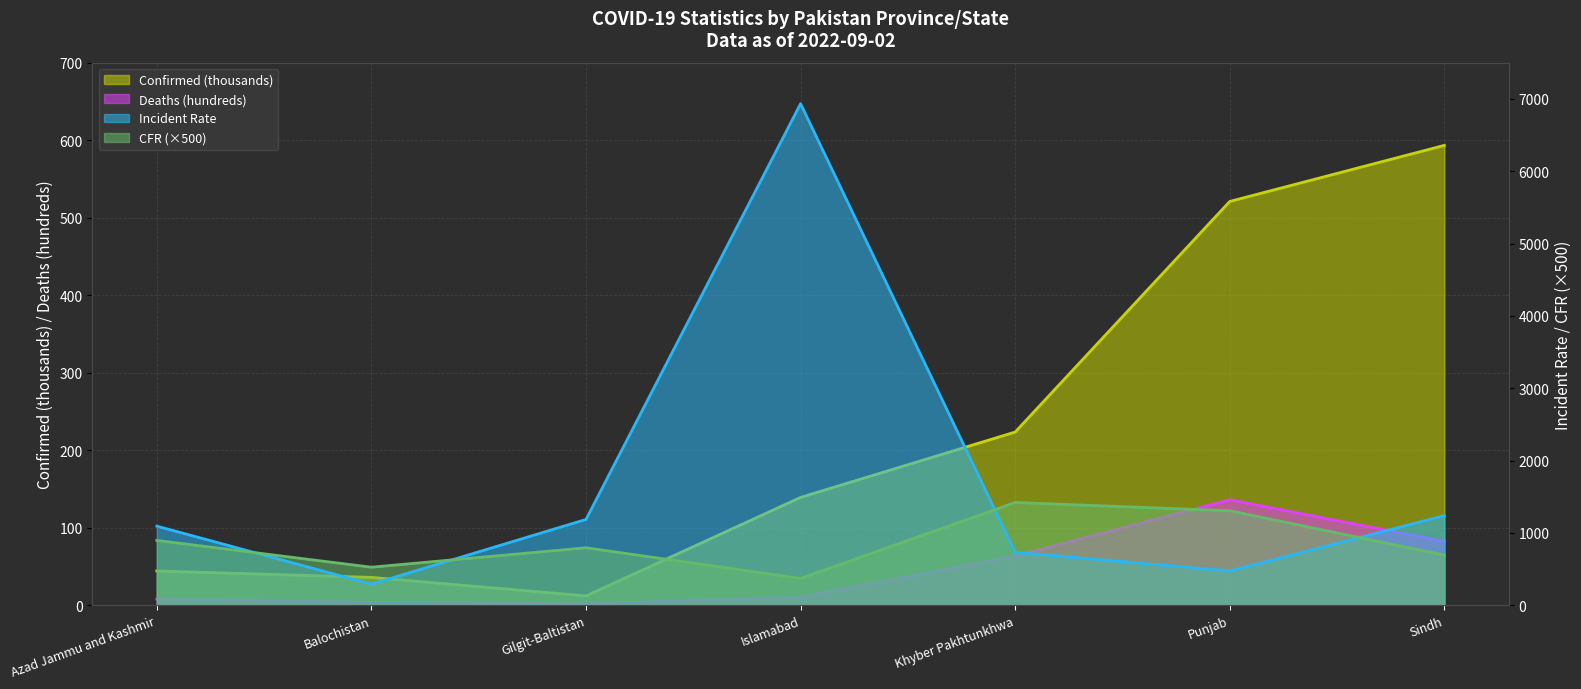

Rank the series at Punjab from highest to lowest value.

Case_Fatality_Ratio, Confirmed, Incident_Rate, Deaths